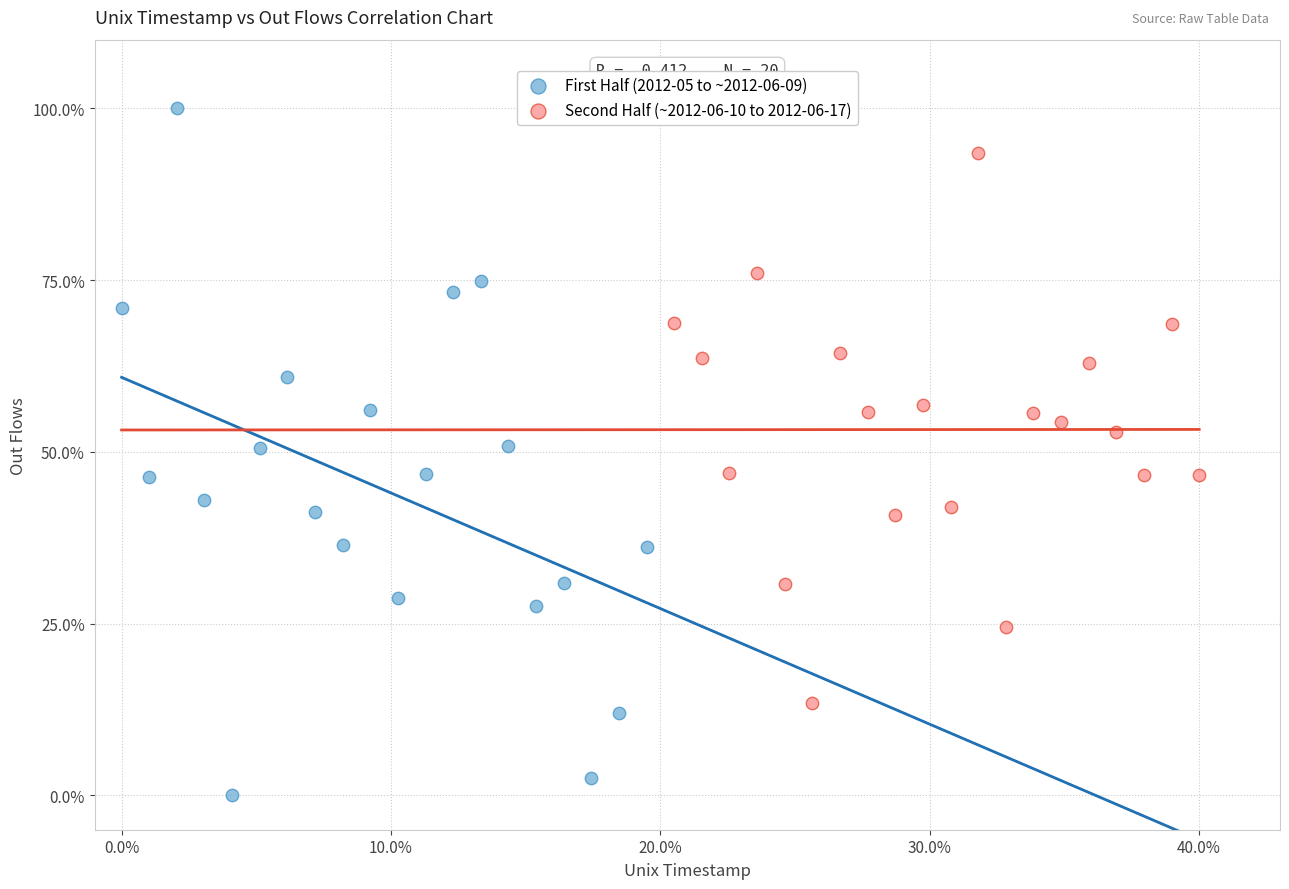

Which series contains the lowest Y value?

First Half (2012-05 to ~2012-06-09)